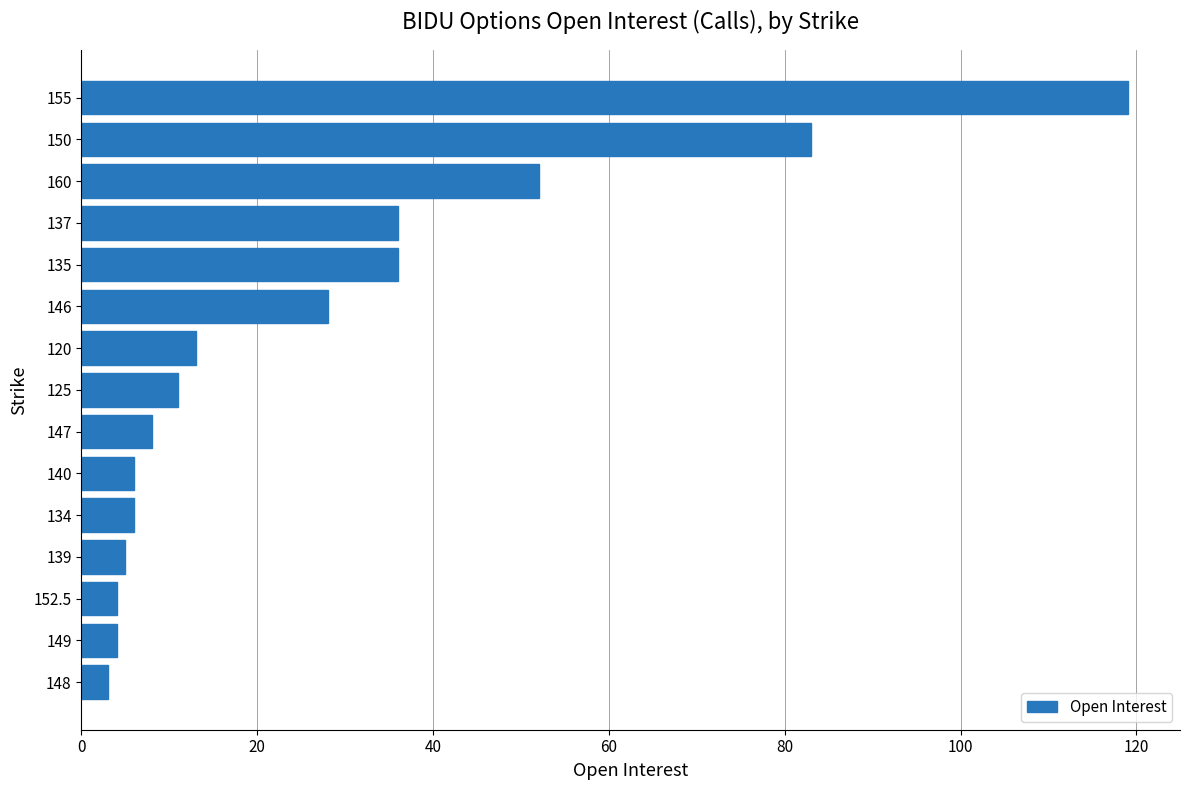

How many bars are there in total?

15